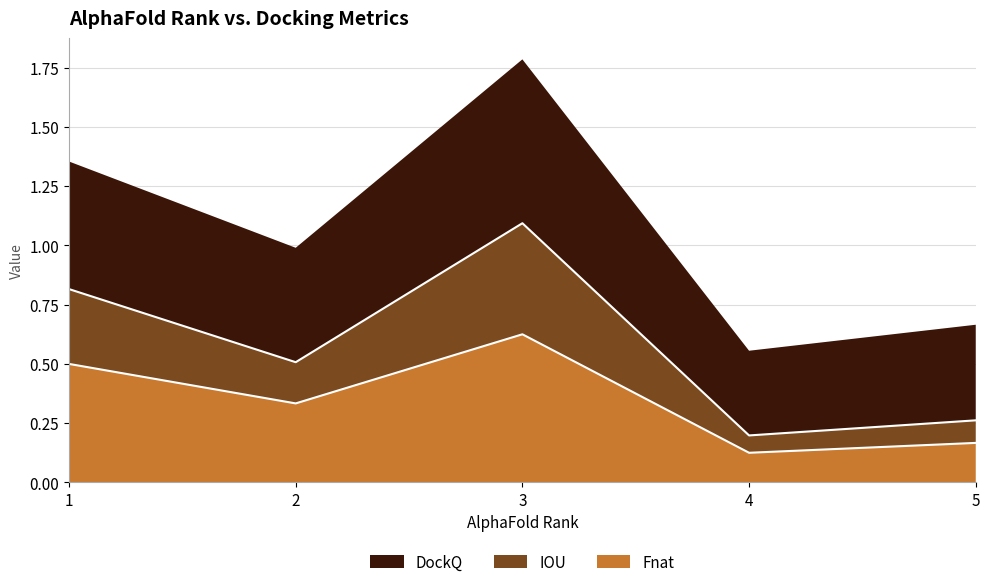

True or false: Fnat has a value of 1.1 at 3.

False